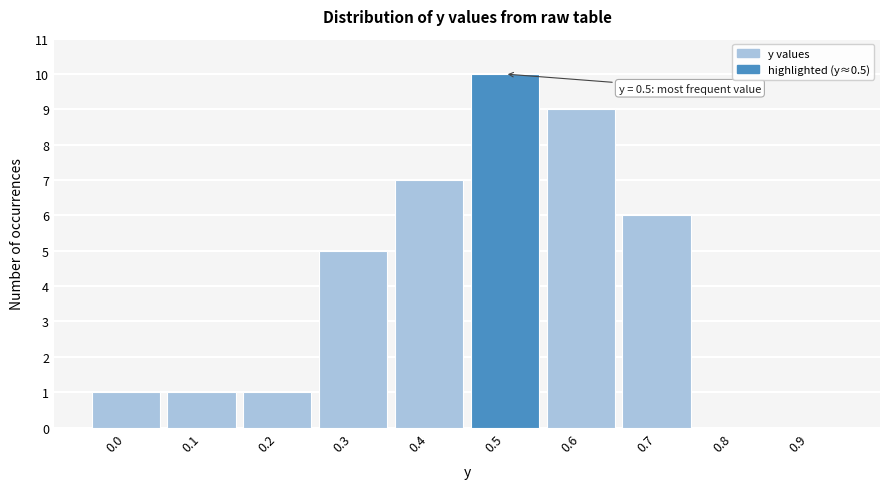

Over which range of the x-axis is the bar tallest?

0.45 to 0.55